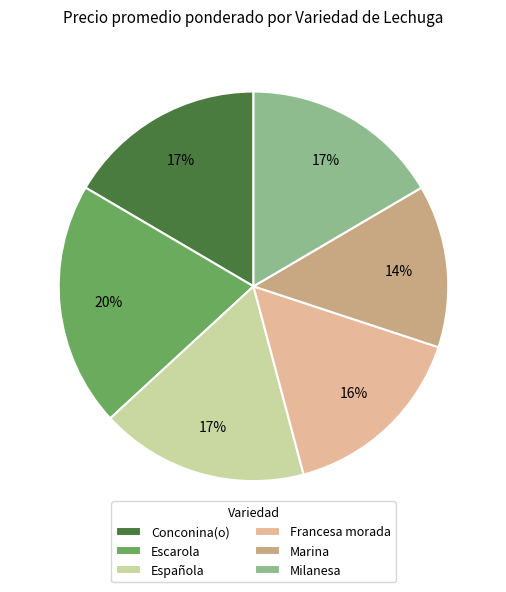

To the nearest percent, what is the average slice percentage?

17%